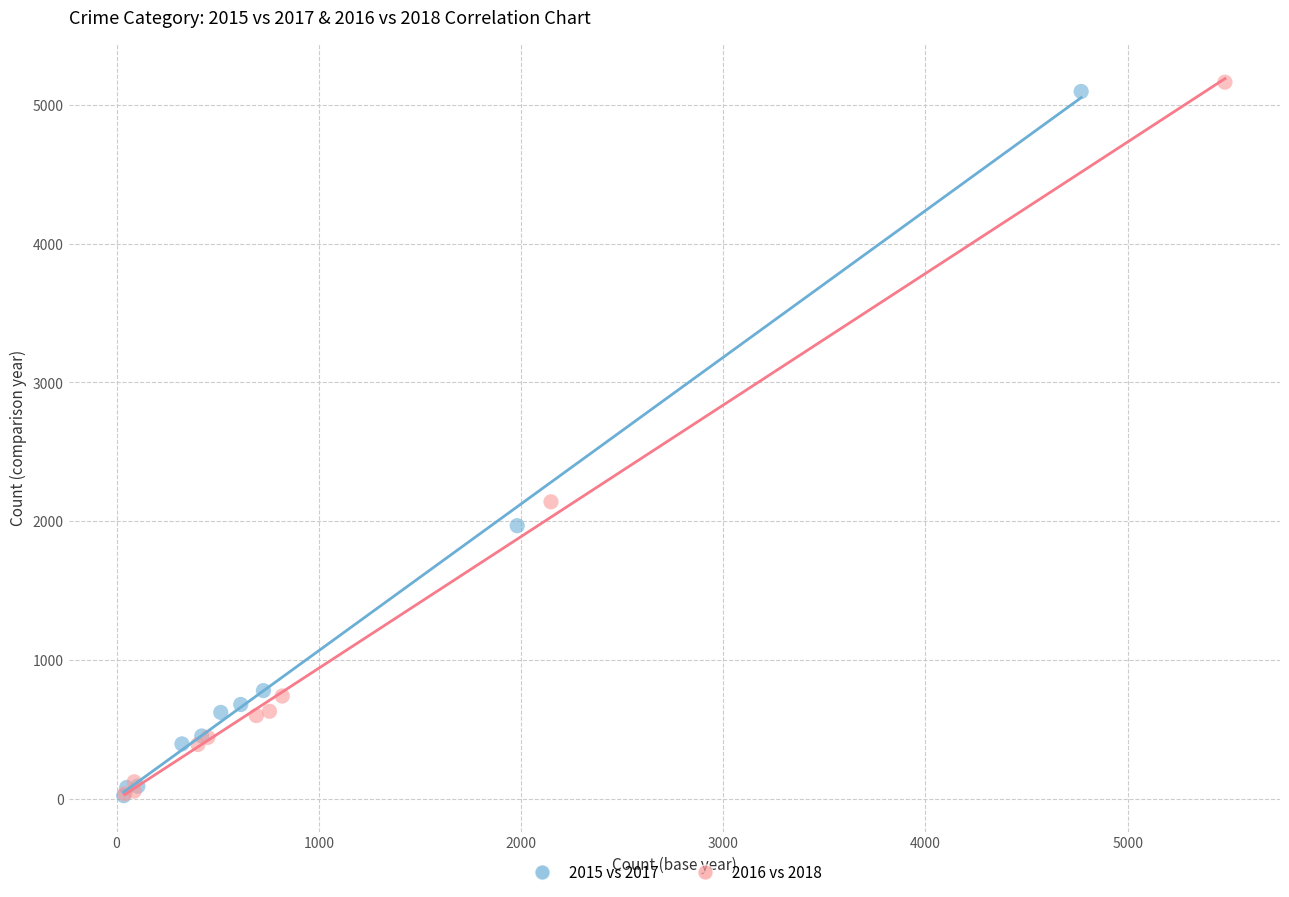

Which series has the largest Y range (max minus min)?

2016 vs 2018